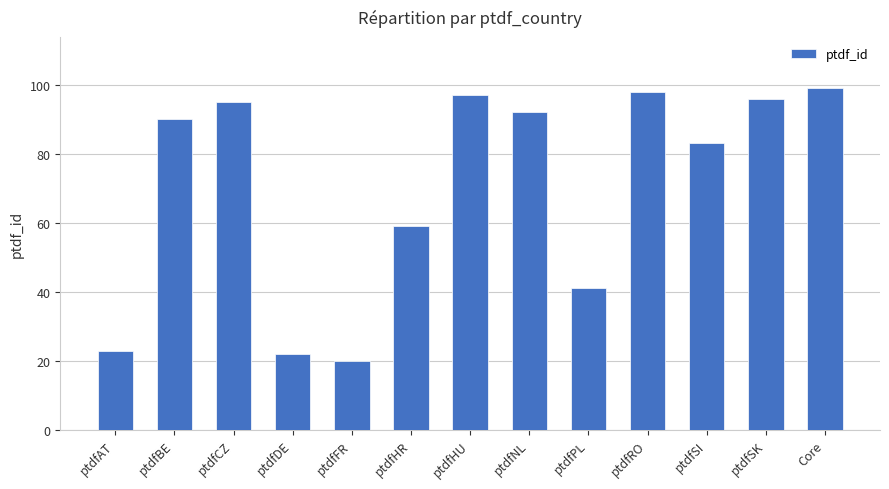

Reading left to right, what are all the values shown in this chart?

ptdfAT=23	ptdfBE=90	ptdfCZ=95	ptdfDE=22	ptdfFR=20	ptdfHR=59	ptdfHU=97	ptdfNL=92	ptdfPL=41	ptdfRO=98	ptdfSI=83	ptdfSK=96	Core=99